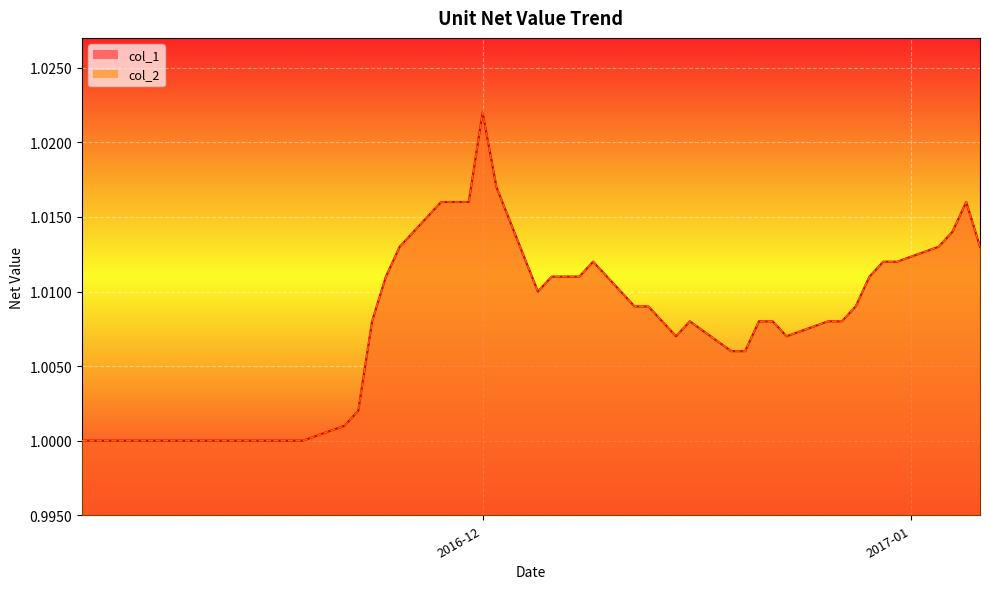

At which category does col_1 reach its first local valley?

2016-12-05